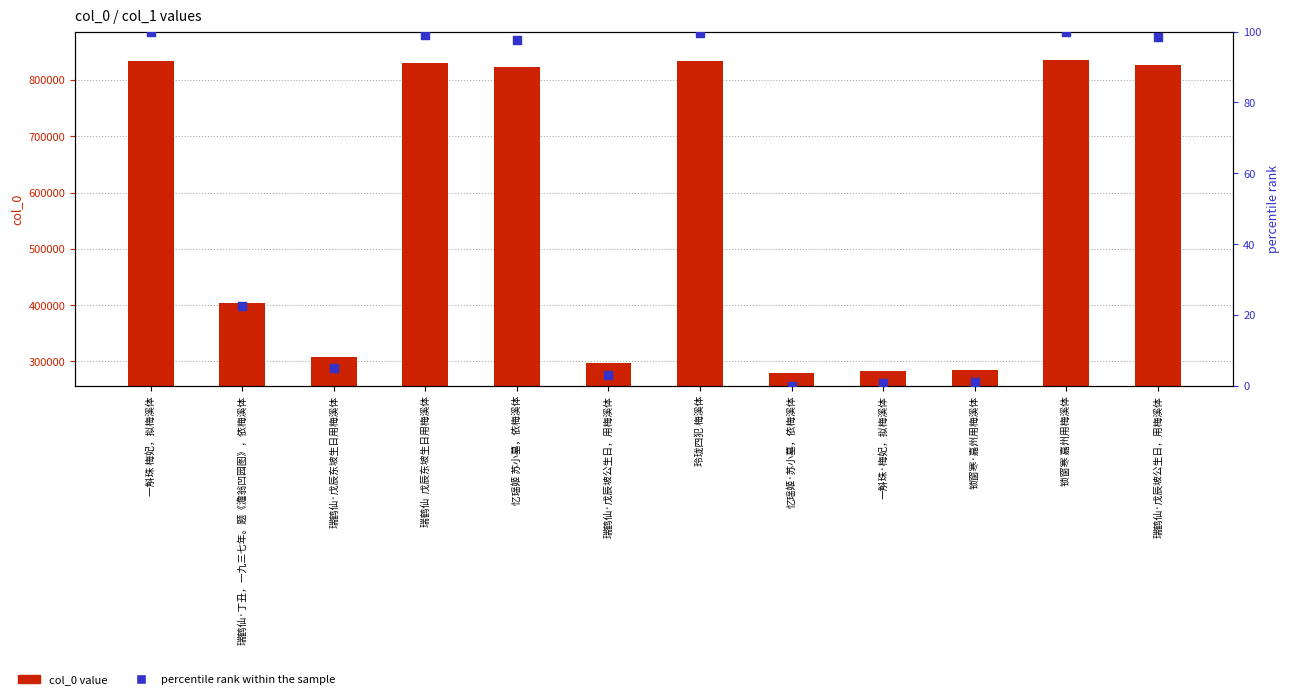

What is the total value across all series at 玲珑四犯 梅溪体?

834091.7